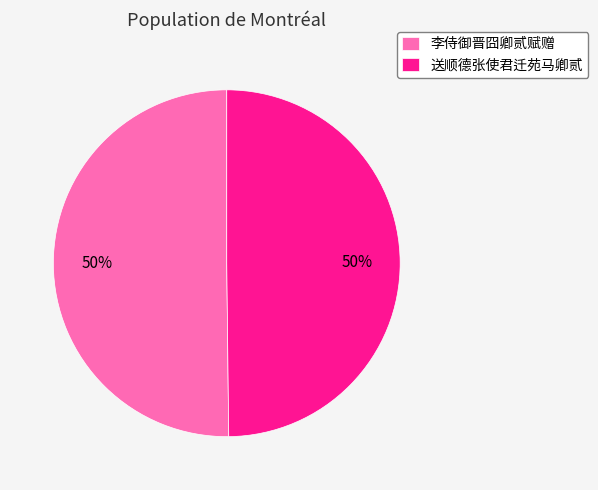

Do 送顺德张使君迁苑马卿贰 and 李侍御晋囧卿贰赋赠 together represent more than half of the pie?

Yes